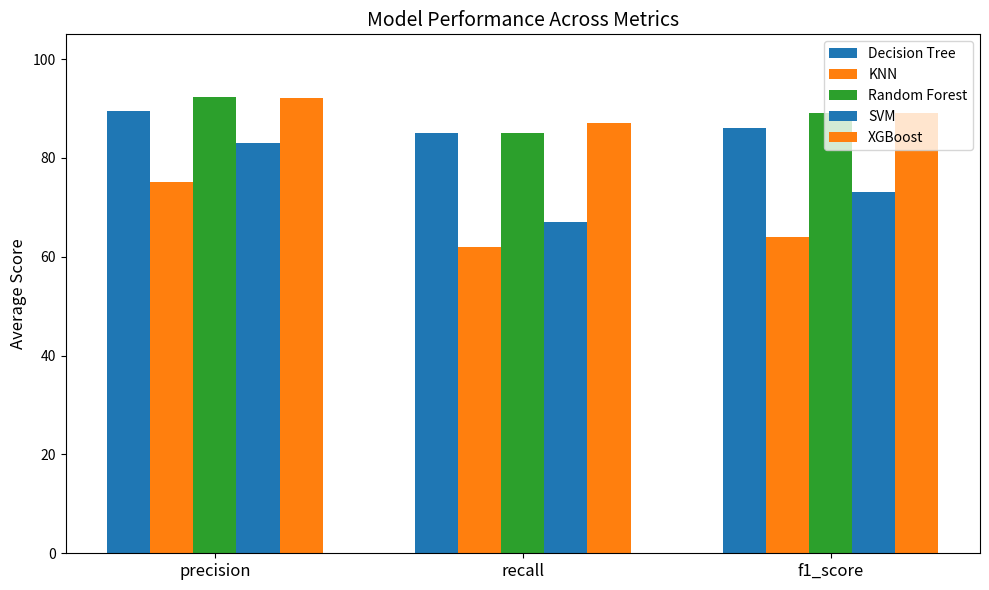

How many bars are there in total?

15